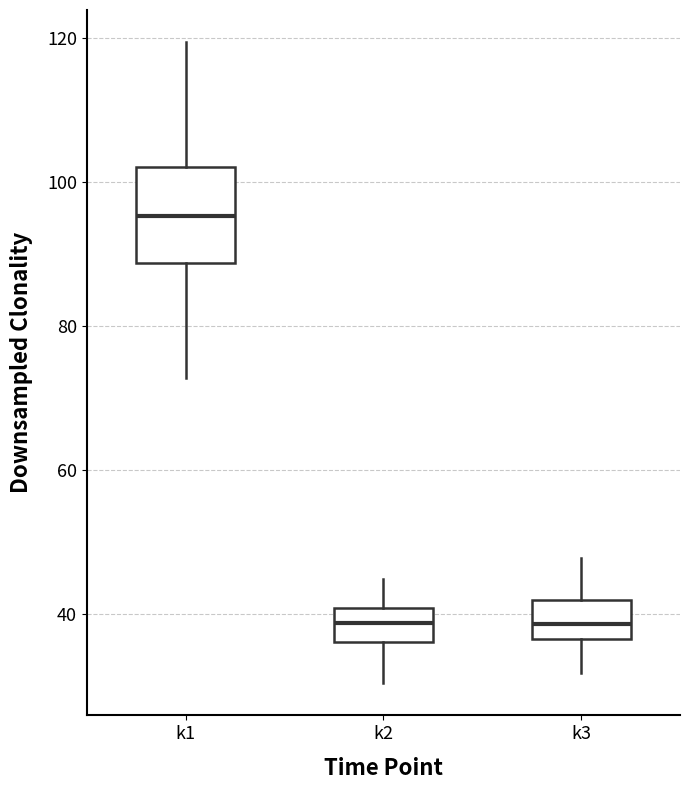

Reading left to right, read every box against the y-axis: the position of its median line, the range the box covers, and the ends of its whiskers. The values are not printed on the chart, so give them approximately, as read against the axis.

k1: median 96, box 88 to 102, whiskers 72 to 120
k2: median 38, box 36 to 40, whiskers 30 to 44
k3: median 38, box 36 to 42, whiskers 32 to 48